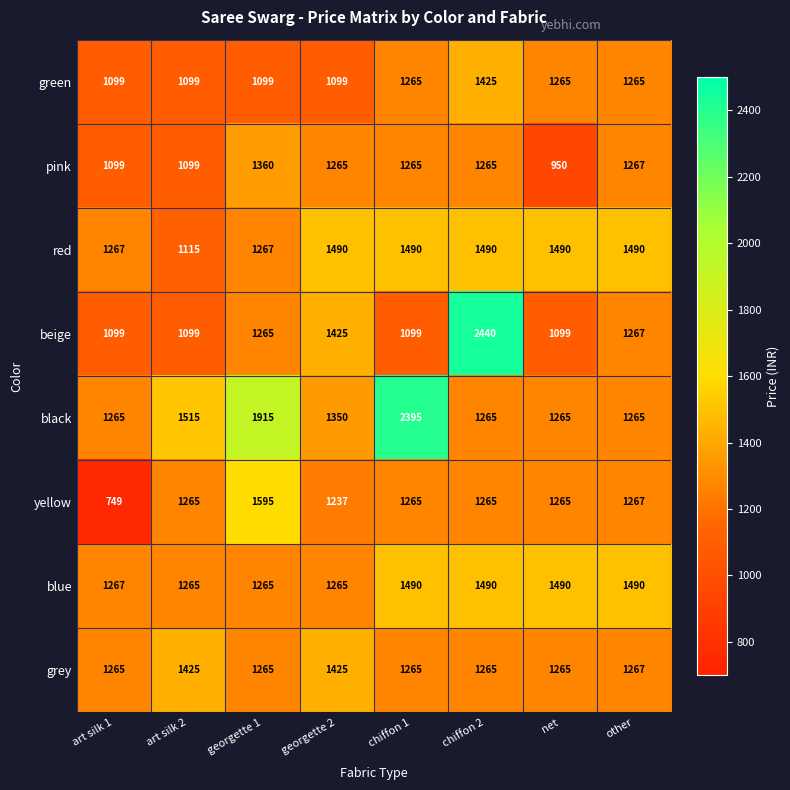

Which series changed the most between art silk 1 and other?

yellow